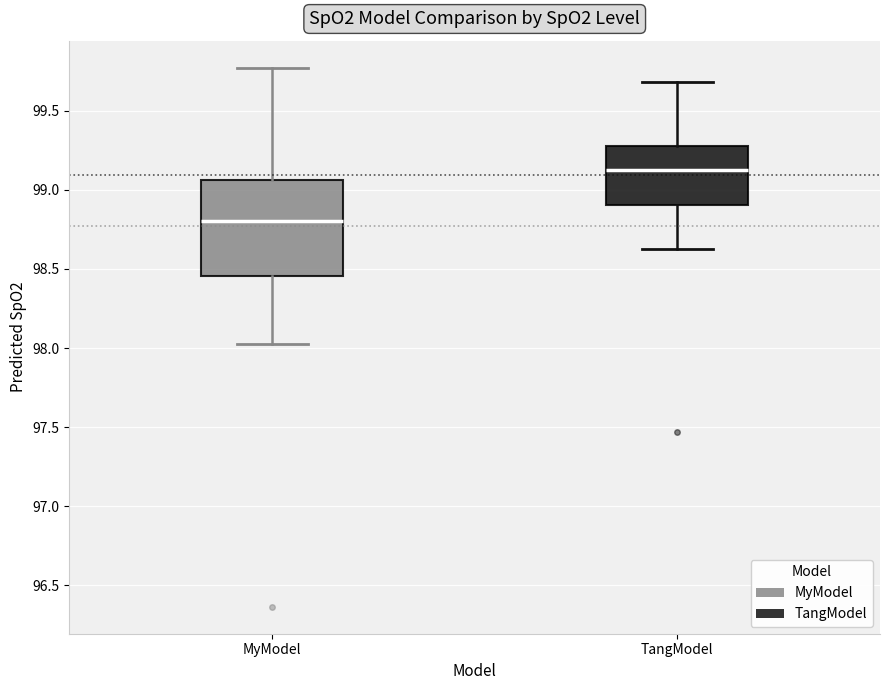

Where does the median line of the box for TangModel sit on the y-axis? The values are not printed on the chart, so give them approximately, as read against the axis.

99.10